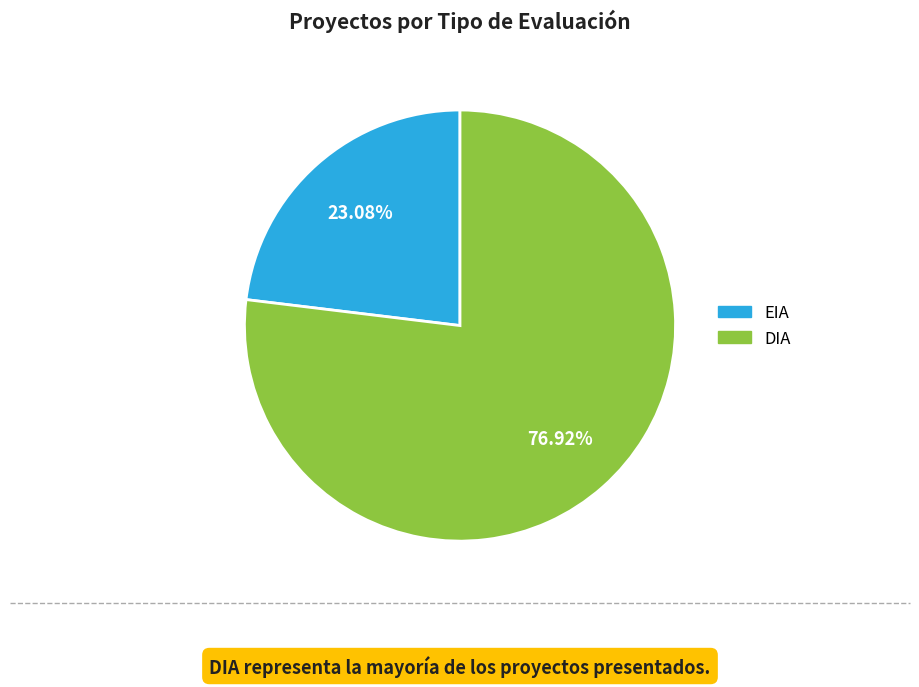

Count the number of slices in the pie.

2